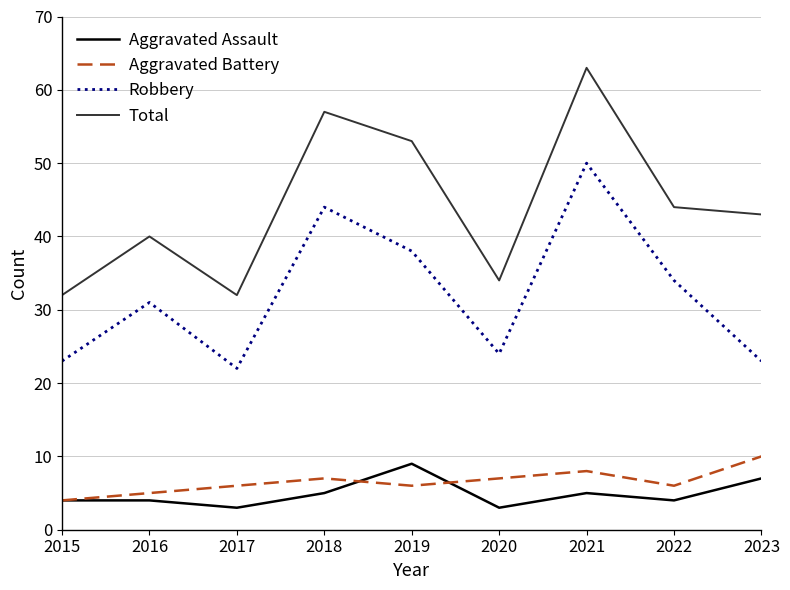

Reading right to left, transcribe all the data shown in this chart.

Aggravated Assault: 2023=7	2022=4	2021=5	2020=3	2019=9	2018=5	2017=3	2016=4	2015=4
Aggravated Battery: 2023=10	2022=6	2021=8	2020=7	2019=6	2018=7	2017=6	2016=5	2015=4
Robbery: 2023=23	2022=34	2021=50	2020=24	2019=38	2018=44	2017=22	2016=31	2015=23
Total: 2023=43	2022=44	2021=63	2020=34	2019=53	2018=57	2017=32	2016=40	2015=32